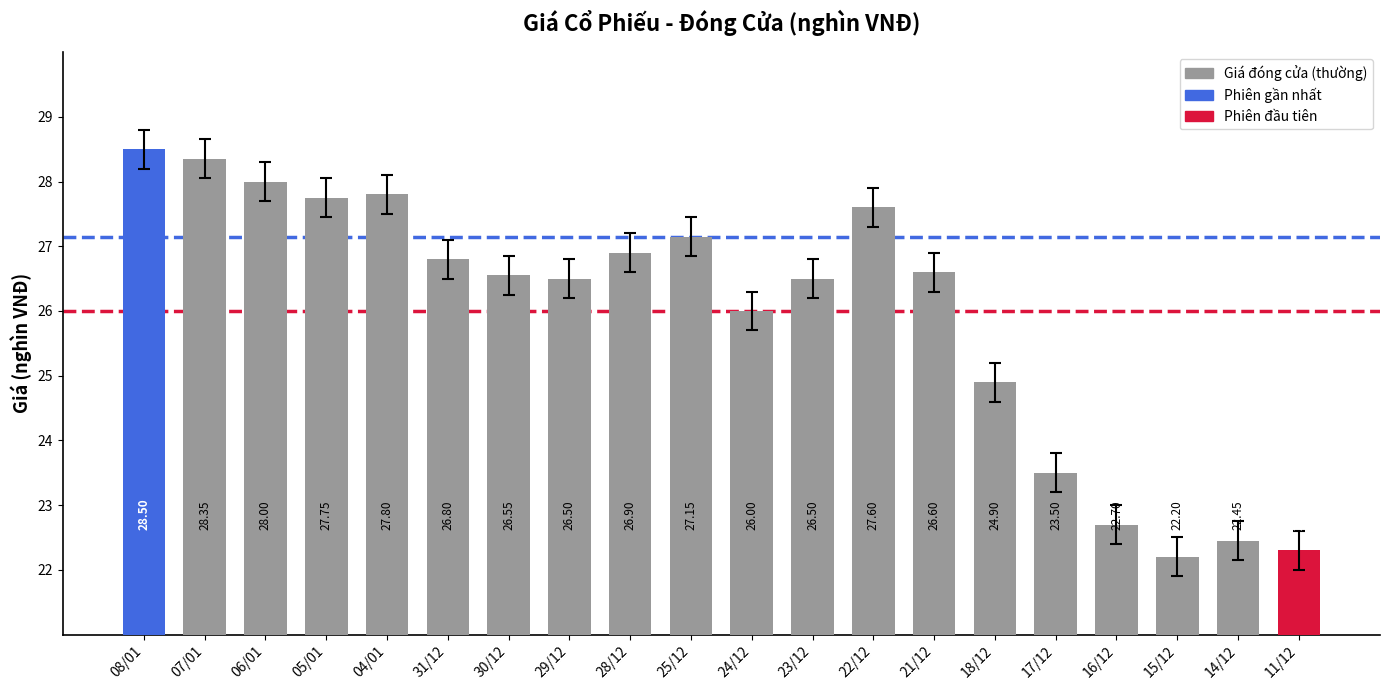

Which label corresponds to the largest value in the chart?

08/01